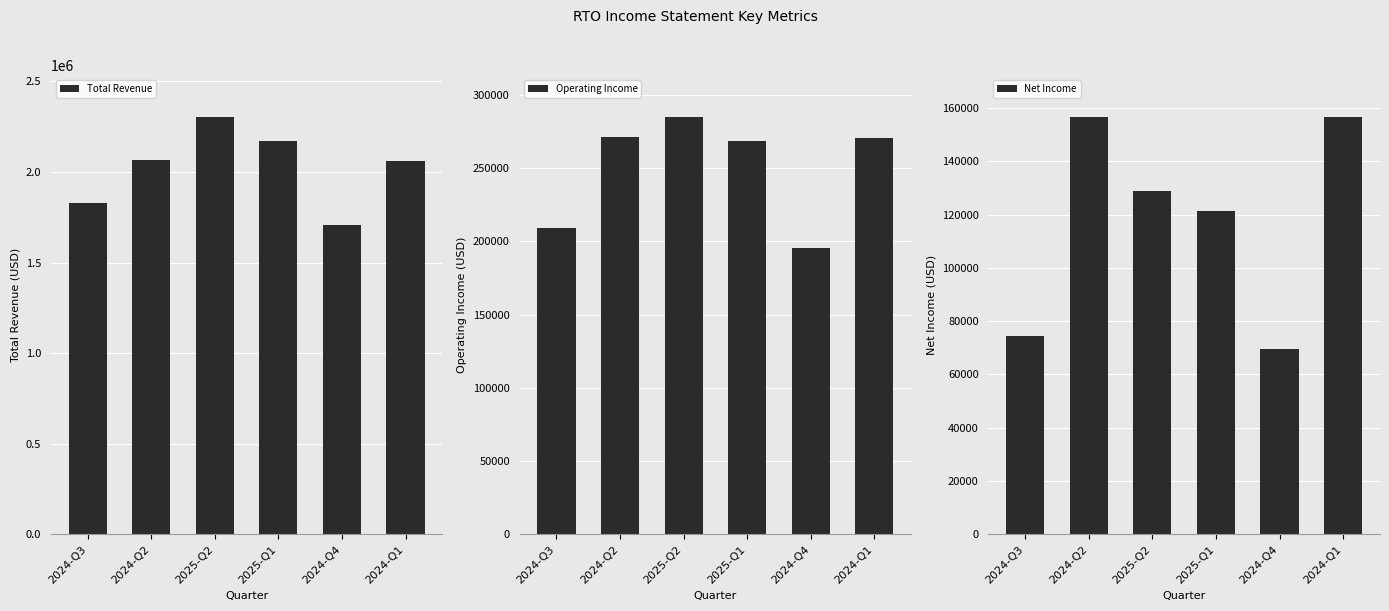

How many groups of bars are there?

6